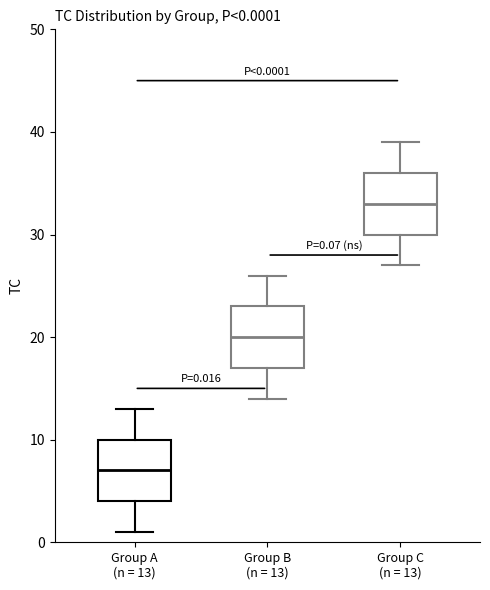

Which box has the lowest median line?

Group A (n = 13)